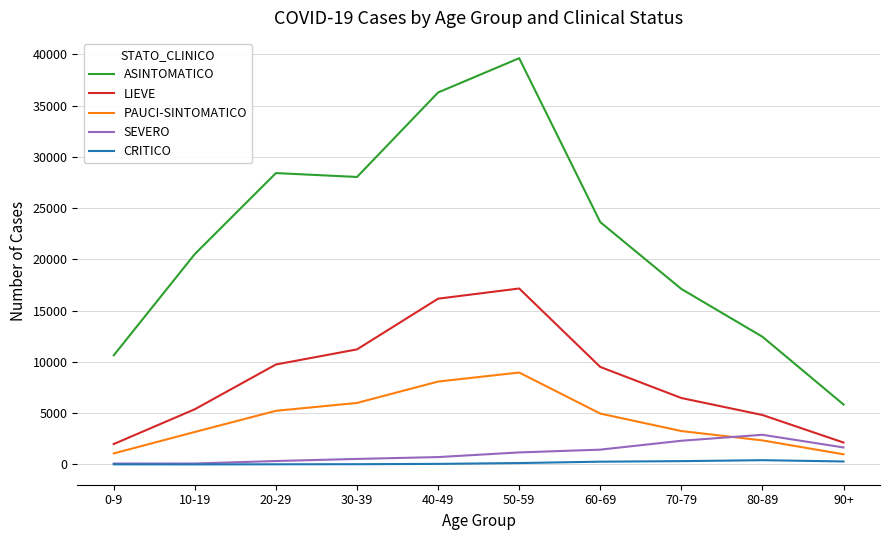

At how many categories does at least one series exceed 9229?

9